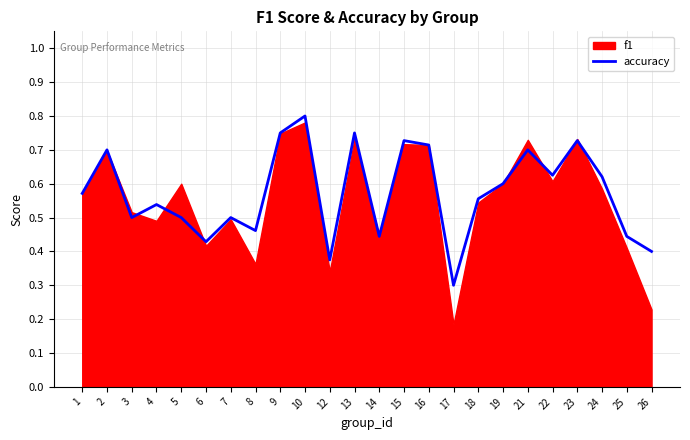

Rank the categories by value from highest to lowest.

10, 9, 13, 15, 23, 16, 2, 21, 22, 24, 19, 1, 18, 4, 3, 5, 7, 8, 14, 25, 6, 26, 12, 17